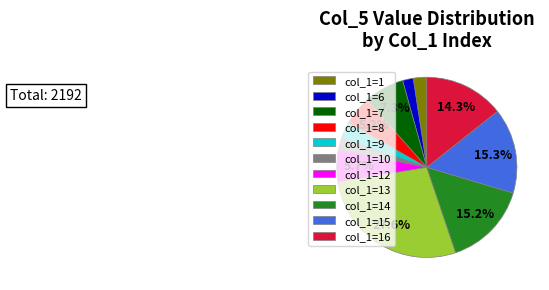

How many segments does this pie chart have?

11